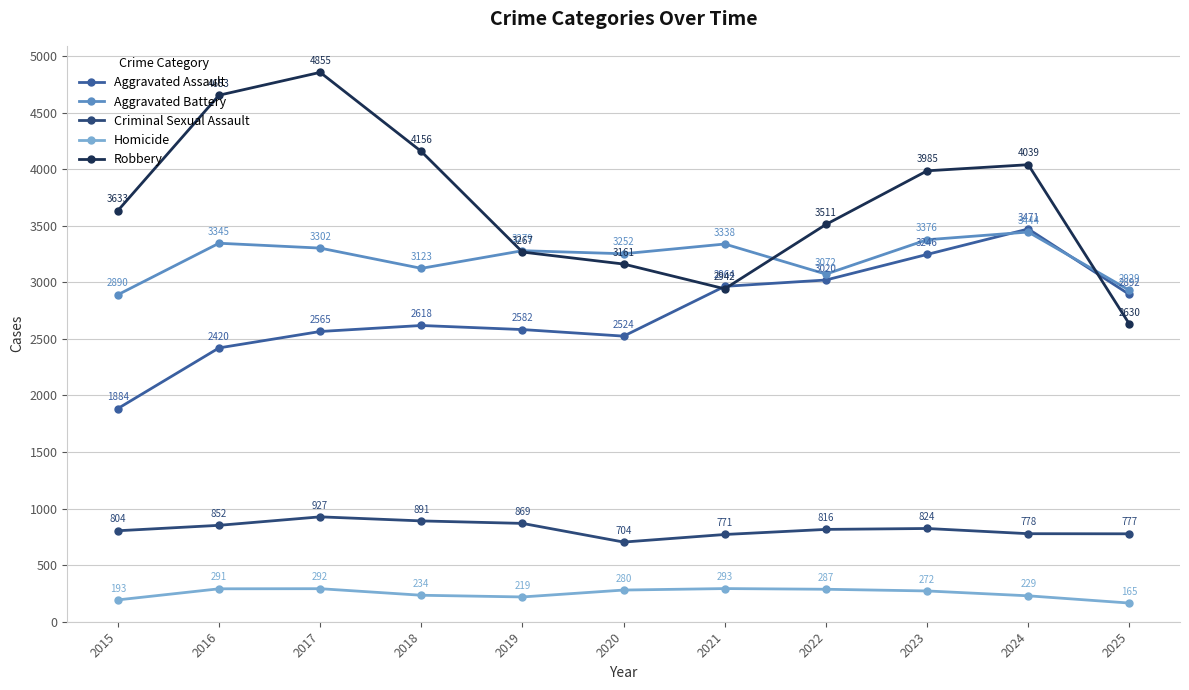

How many interior local valleys does the Robbery series have?

1